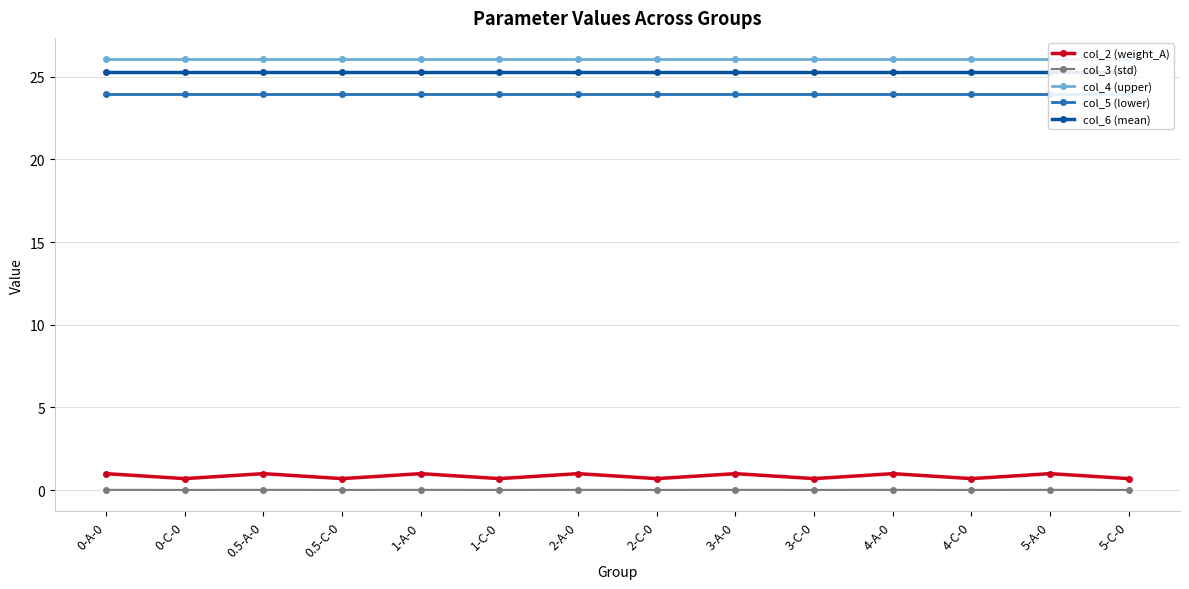

What value does the col_5 (lower) series have at 0.5-C-0?

24.0